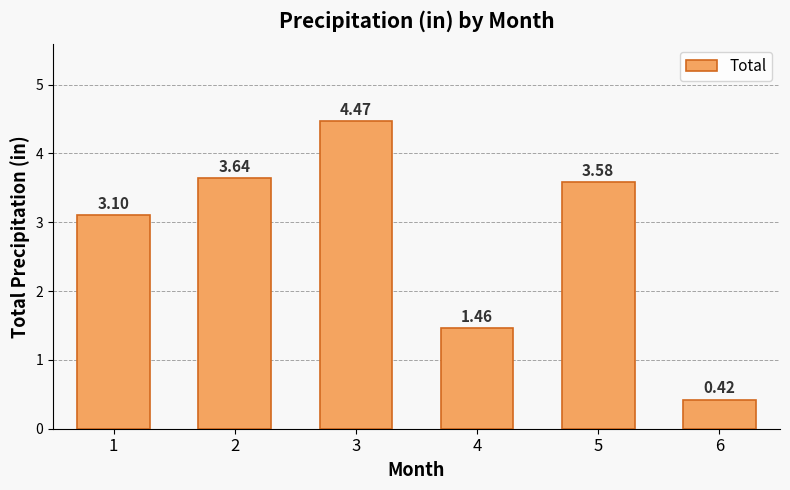

What is the change in value from 2 to 6?

-3.2